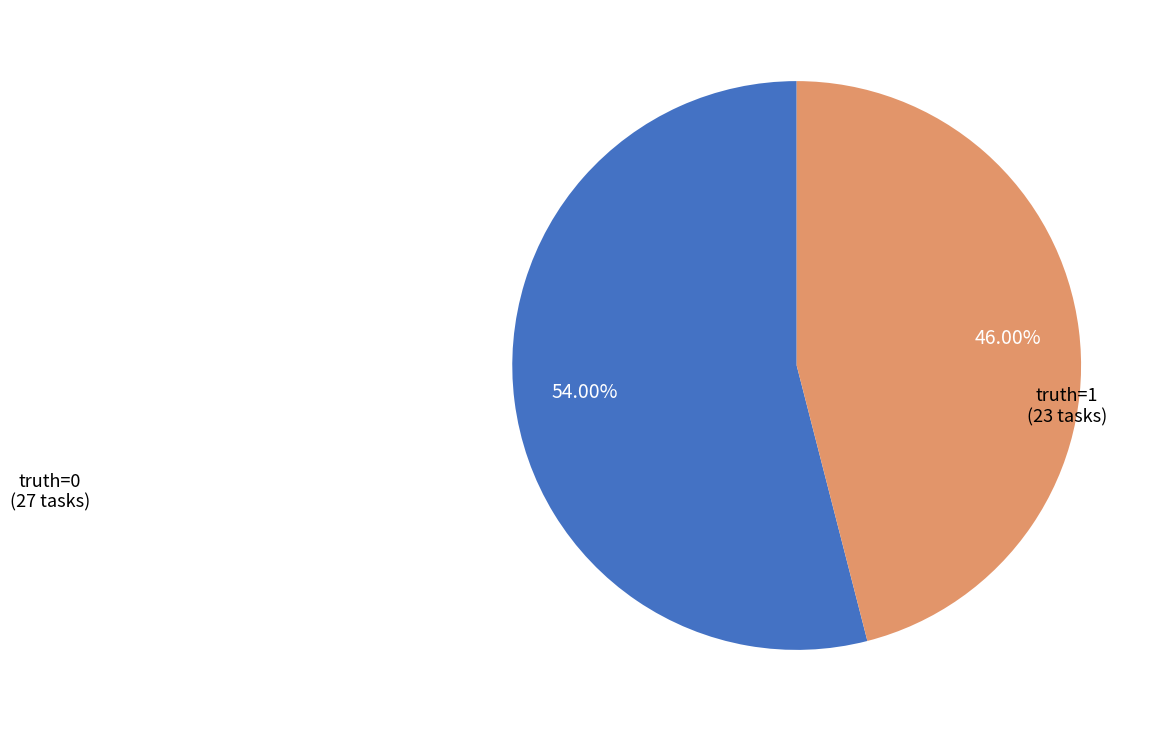

Is there any slice that represents more than half of the pie?

Yes